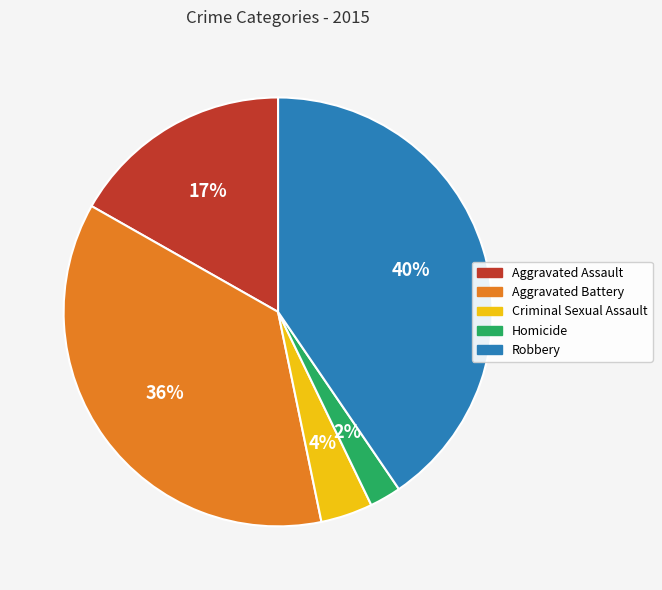

Is it true that Robbery is 33% of the pie?

False